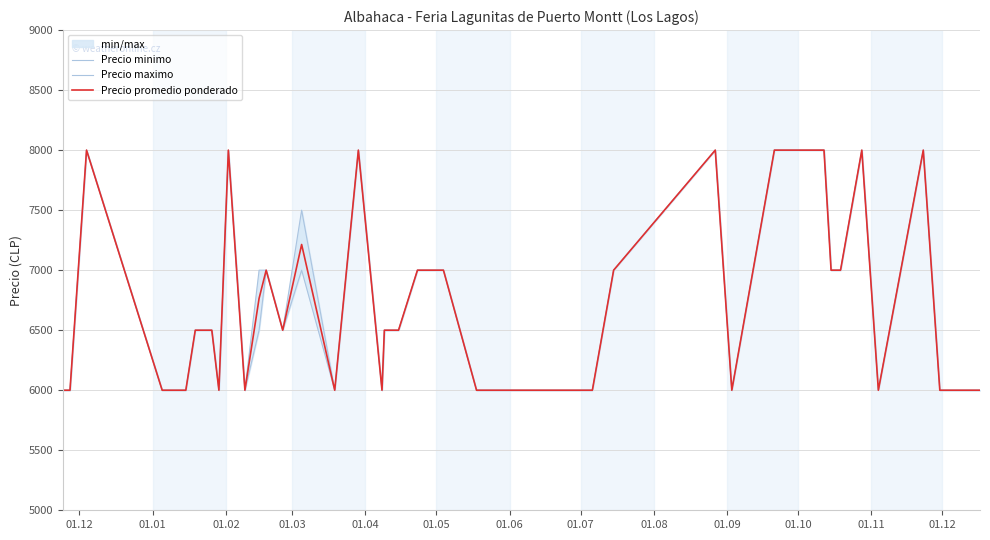

Reading left to right, extract all data points from this chart.

Precio minimo: 6000	6000	8000	6000	6000	6000	6500	6500	6000	8000	6000	6500	7000	6500	7000	6000	8000	6000	6500	6500	7000	7000	6000	6000	6000	7000	8000	6000	8000	8000	7000	7000	8000	6000	8000	6000	6000	6000	6000	6000
Precio maximo: 6000	6000	8000	6000	6000	6000	6500	6500	6000	8000	6000	7000	7000	6500	7500	6000	8000	6000	6500	6500	7000	7000	6000	6000	6000	7000	8000	6000	8000	8000	7000	7000	8000	6000	8000	6000	6000	6000	6000	6000
Precio promedio ponderado: 6000	6000	8000	6000	6000	6000	6500	6500	6000	8000	6000	6765	7000	6500	7214	6000	8000	6000	6500	6500	7000	7000	6000	6000	6000	7000	8000	6000	8000	8000	7000	7000	8000	6000	8000	6000	6000	6000	6000	6000